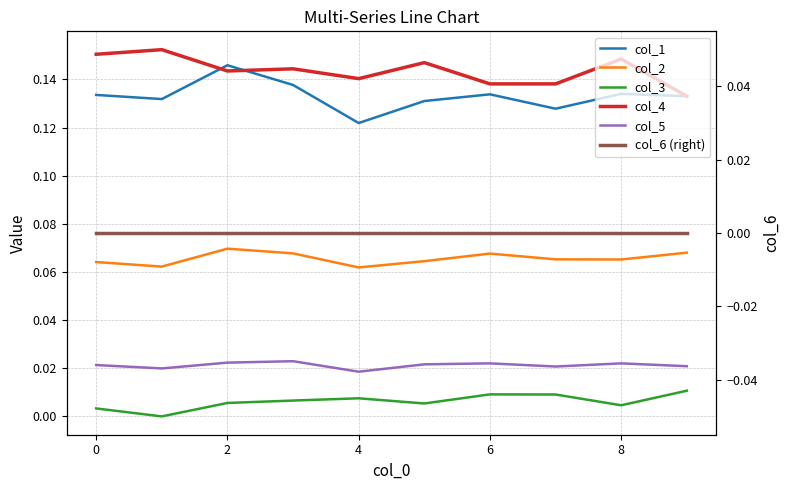

True or false: col_1 has more than 1 interior local peaks.

True